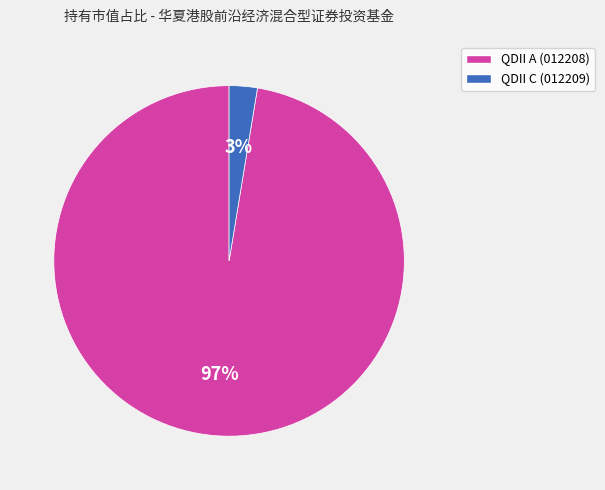

To the nearest percent, what is the average slice percentage?

50%